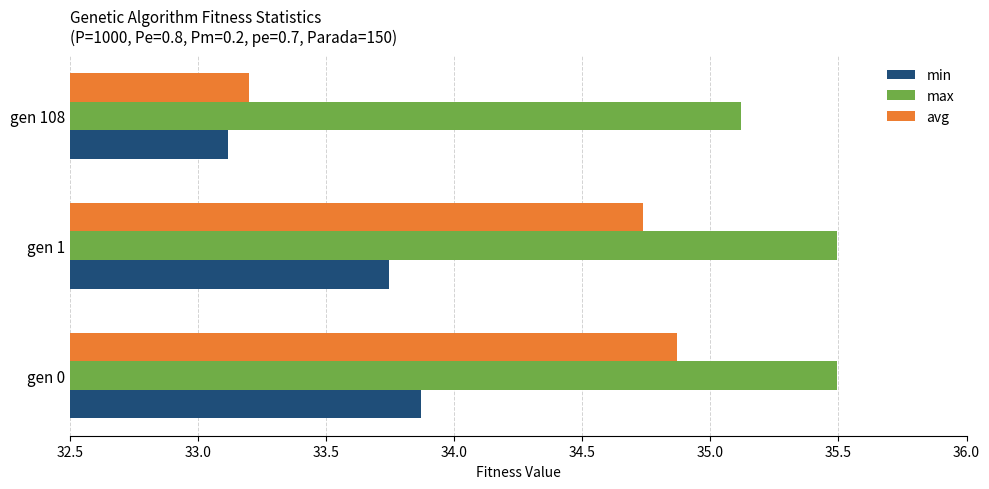

At how many categories does at least one series exceed 34?

3